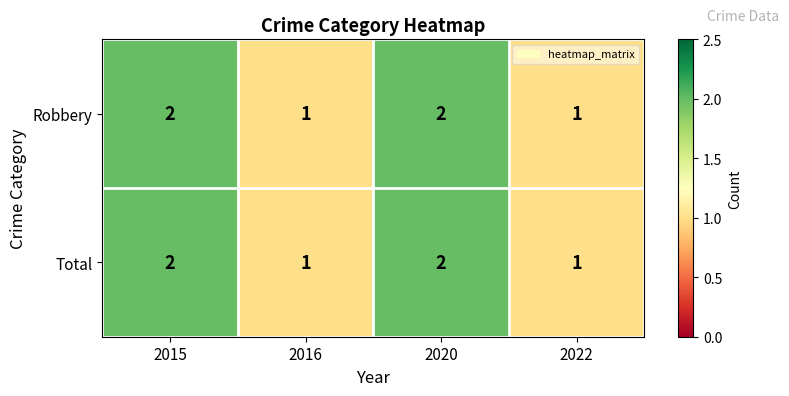

The Total series shows 1 at 2020. True or false?

False